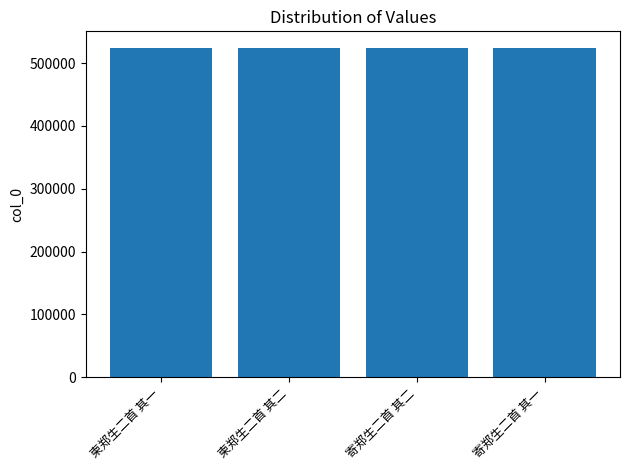

Approximately how many times larger is the value at 寄郑生二首 其二 compared to 柬郑生二首 其一?

1.0